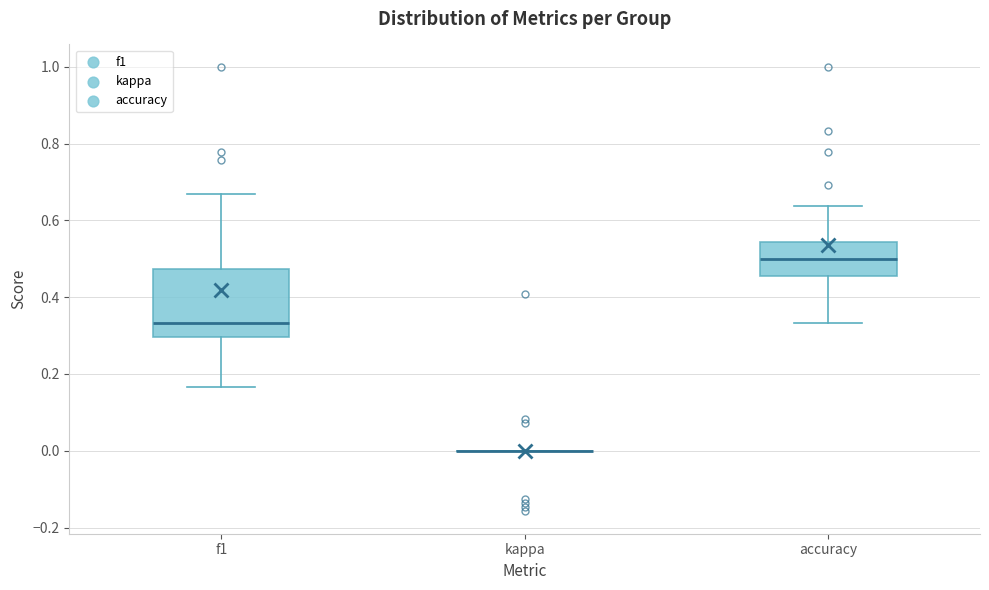

Which box is the tallest, from its lower edge to its upper edge?

f1